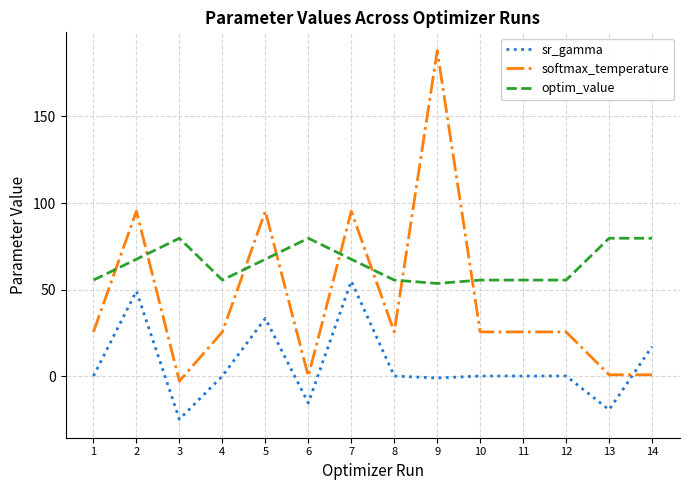

What are all the series names shown in the legend?

sr_gamma, softmax_temperature, optim_value